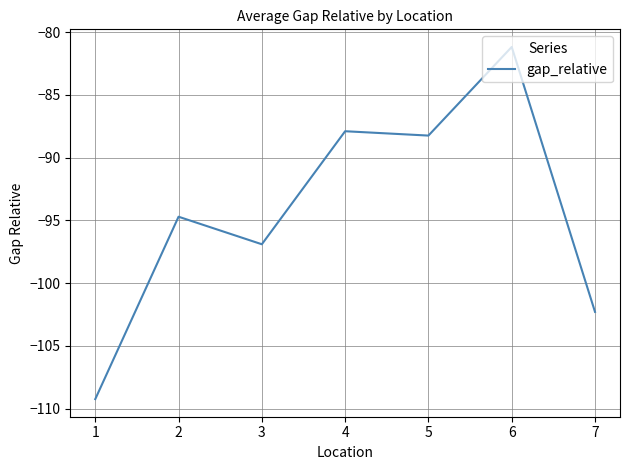

How many series are shown in this chart?

1